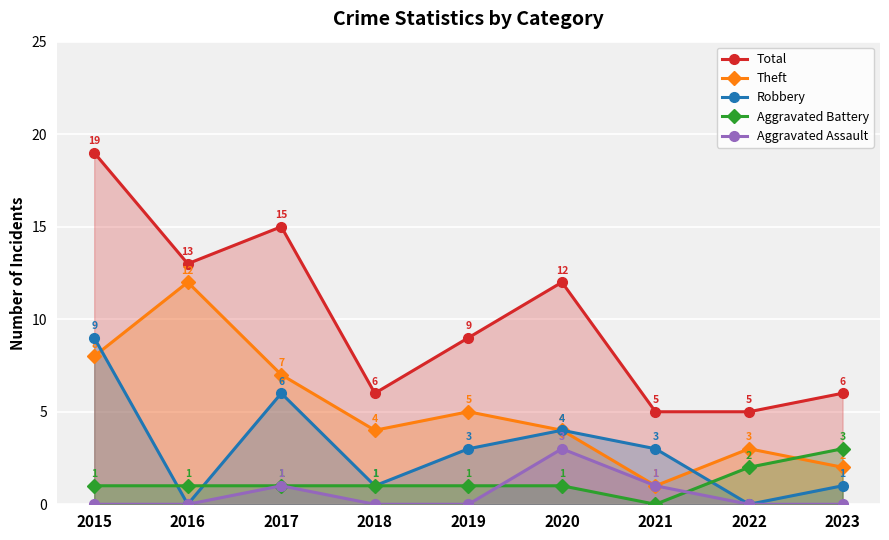

At which category is the sum across all series the highest?

2015